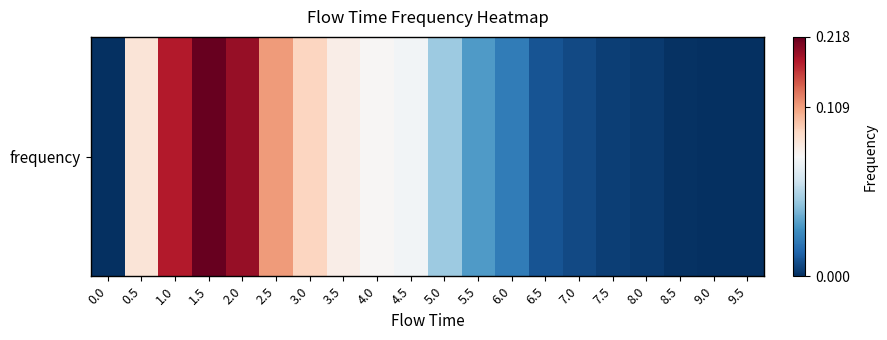

What is the difference between the values at 1.5 and 9.5?

0.2